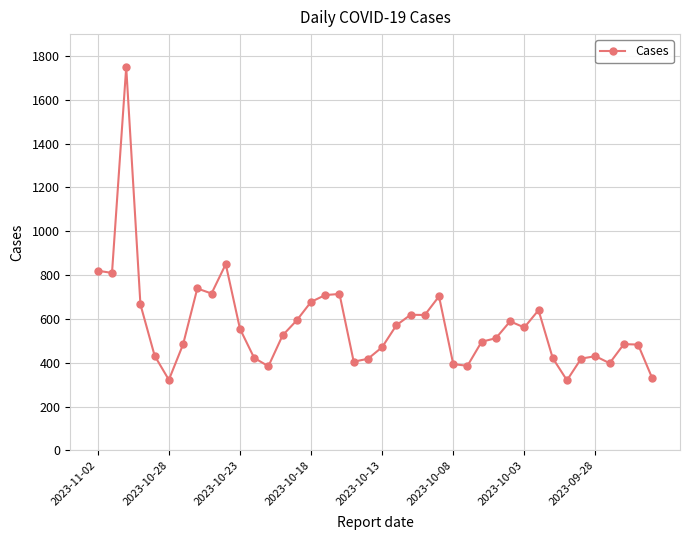

What is the maximum value shown in the chart?

1749